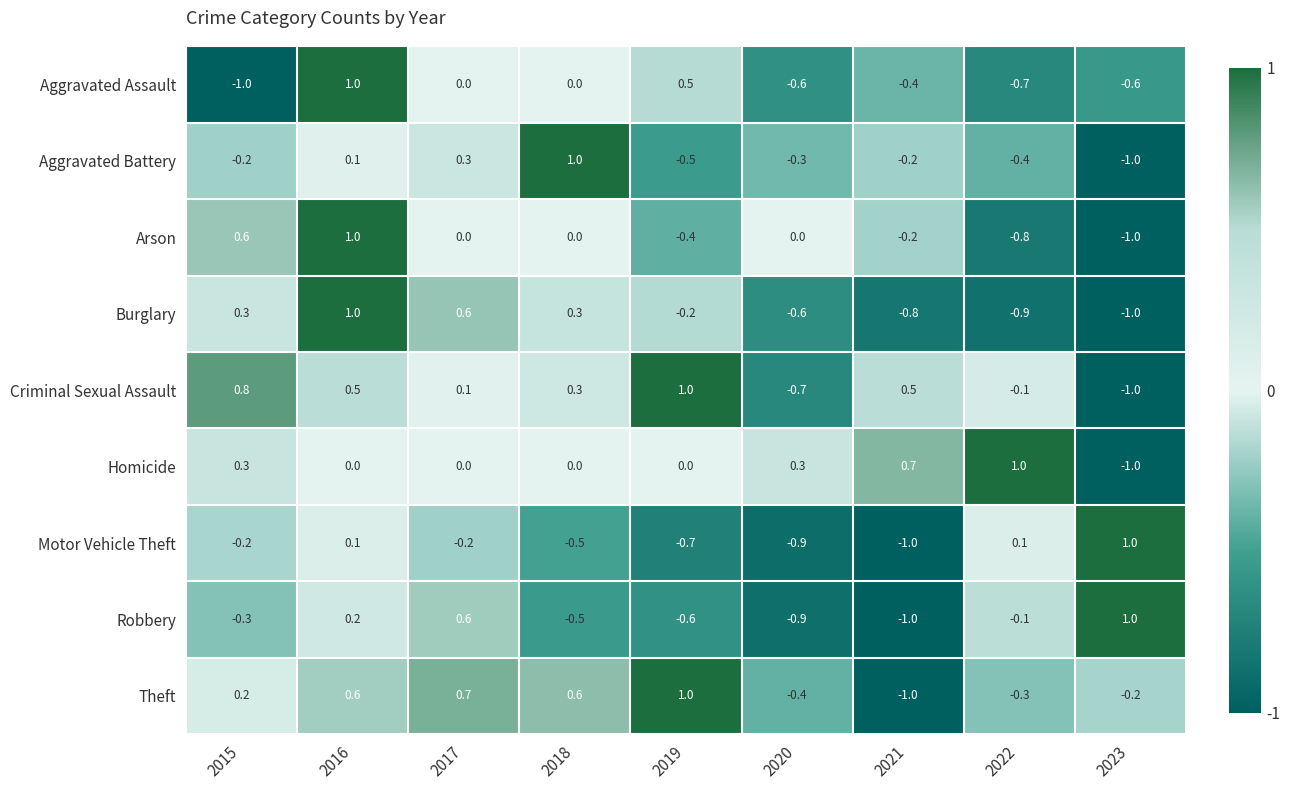

Which series has the largest total across all categories?

Criminal Sexual Assault